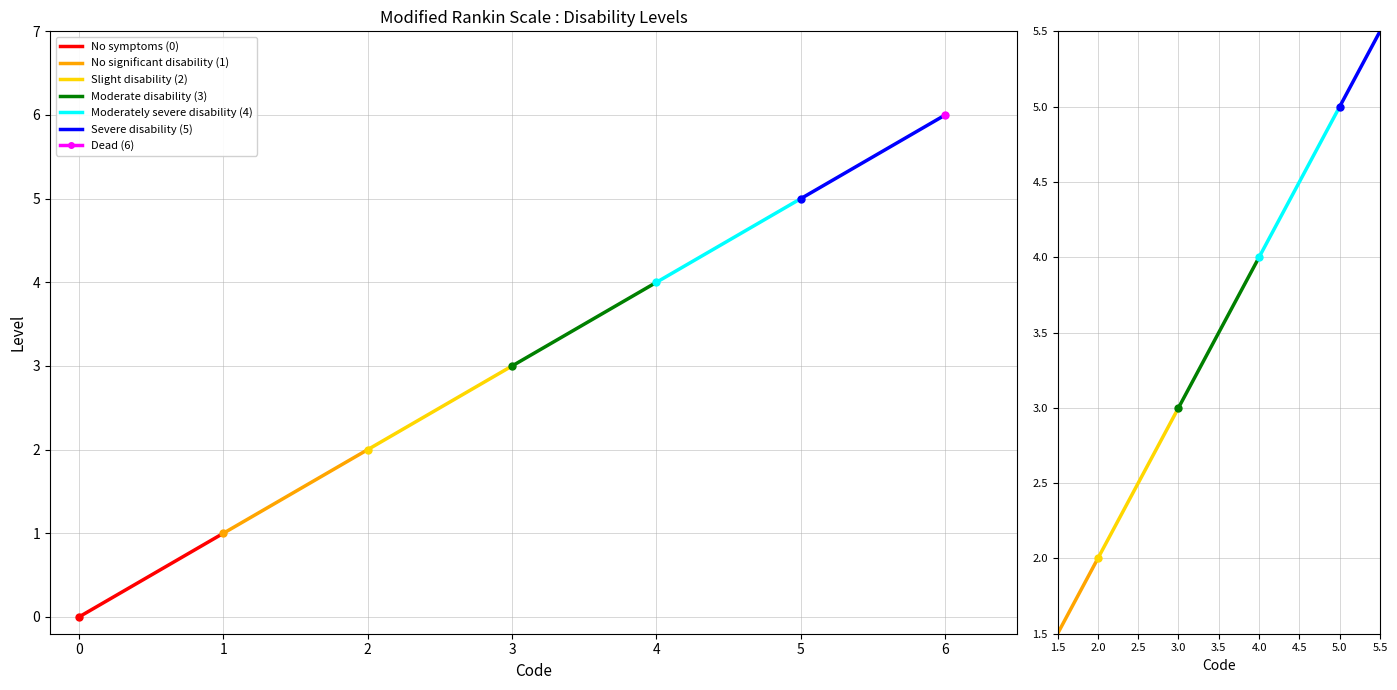

True or false: Severe disability (5) has a value of 8 at 5.0.

False